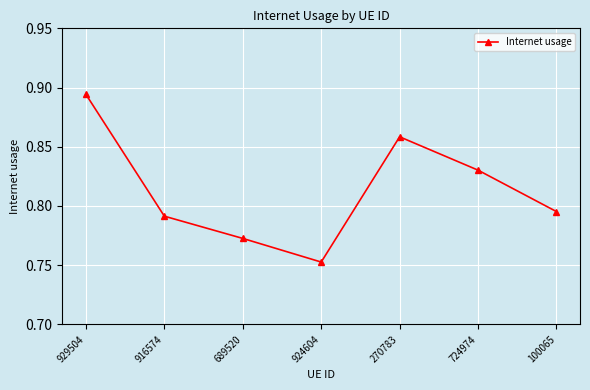

Count the number of data series in this chart.

1